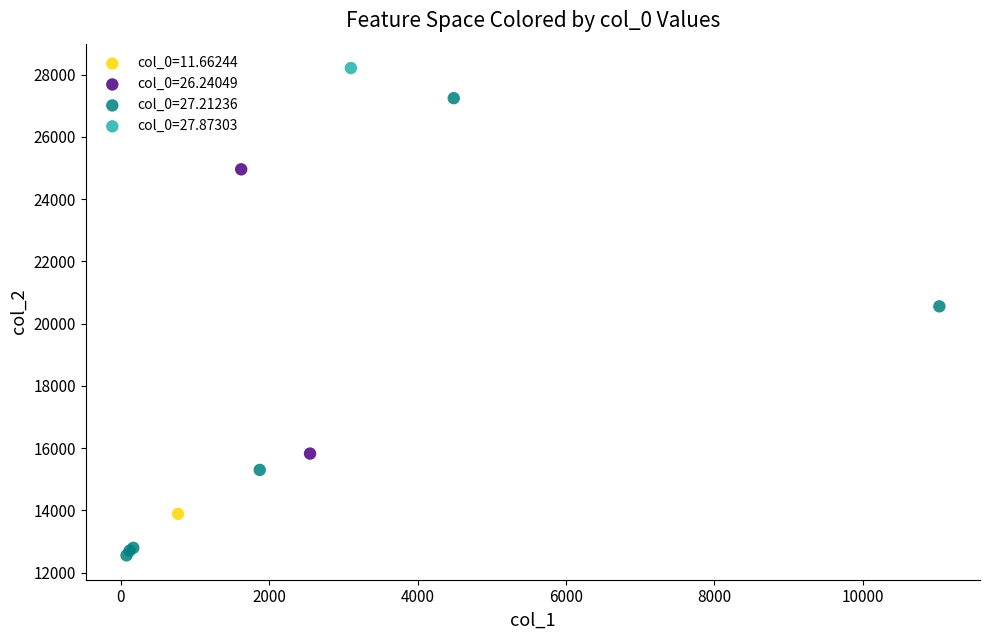

Which series contains the lowest Y value?

col_0=27.21236